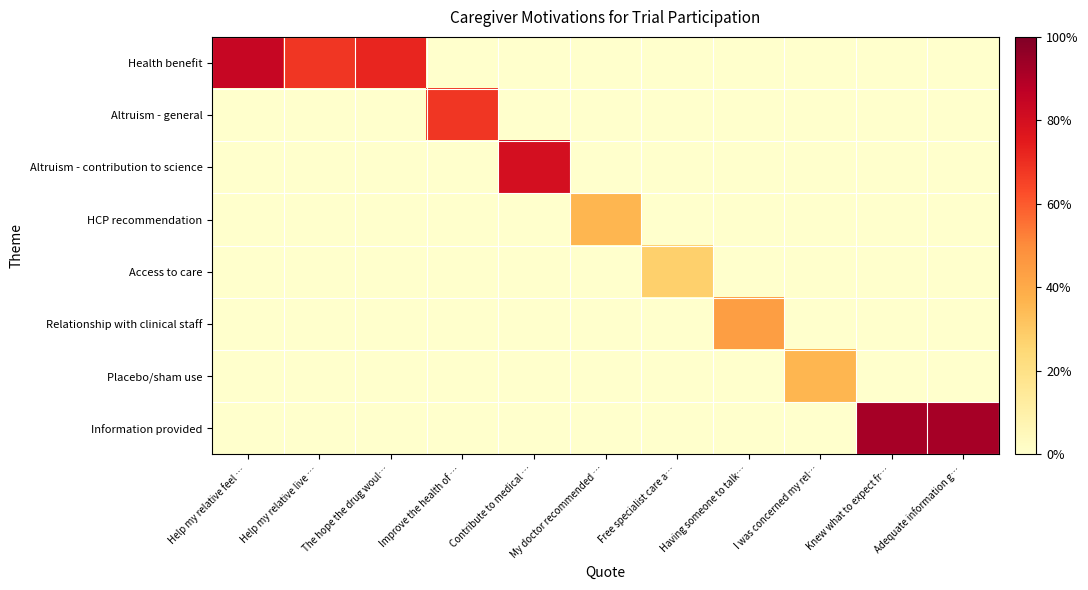

Reading left to right, extract all data points from this chart.

Health benefit: Help my relative feel …=84.0	Help my relative live …=68.0	The hope the drug woul…=72.0	Improve the health of …=0.0	Contribute to medical …=0.0	My doctor recommended …=0.0	Free specialist care a…=0.0	Having someone to talk…=0.0	I was concerned my rel…=0.0	Knew what to expect fr…=0.0	Adequate information g…=0.0
Altruism - general: Help my relative feel …=0.0	Help my relative live …=0.0	The hope the drug woul…=0.0	Improve the health of …=68.0	Contribute to medical …=0.0	My doctor recommended …=0.0	Free specialist care a…=0.0	Having someone to talk…=0.0	I was concerned my rel…=0.0	Knew what to expect fr…=0.0	Adequate information g…=0.0
Altruism - contribution to science: Help my relative feel …=0.0	Help my relative live …=0.0	The hope the drug woul…=0.0	Improve the health of …=0.0	Contribute to medical …=80.0	My doctor recommended …=0.0	Free specialist care a…=0.0	Having someone to talk…=0.0	I was concerned my rel…=0.0	Knew what to expect fr…=0.0	Adequate information g…=0.0
HCP recommendation: Help my relative feel …=0.0	Help my relative live …=0.0	The hope the drug woul…=0.0	Improve the health of …=0.0	Contribute to medical …=0.0	My doctor recommended …=36.0	Free specialist care a…=0.0	Having someone to talk…=0.0	I was concerned my rel…=0.0	Knew what to expect fr…=0.0	Adequate information g…=0.0
Access to care: Help my relative feel …=0.0	Help my relative live …=0.0	The hope the drug woul…=0.0	Improve the health of …=0.0	Contribute to medical …=0.0	My doctor recommended …=0.0	Free specialist care a…=28.0	Having someone to talk…=0.0	I was concerned my rel…=0.0	Knew what to expect fr…=0.0	Adequate information g…=0.0
Relationship with clinical staff: Help my relative feel …=0.0	Help my relative live …=0.0	The hope the drug woul…=0.0	Improve the health of …=0.0	Contribute to medical …=0.0	My doctor recommended …=0.0	Free specialist care a…=0.0	Having someone to talk…=44.0	I was concerned my rel…=0.0	Knew what to expect fr…=0.0	Adequate information g…=0.0
Placebo/sham use: Help my relative feel …=0.0	Help my relative live …=0.0	The hope the drug woul…=0.0	Improve the health of …=0.0	Contribute to medical …=0.0	My doctor recommended …=0.0	Free specialist care a…=0.0	Having someone to talk…=0.0	I was concerned my rel…=36.0	Knew what to expect fr…=0.0	Adequate information g…=0.0
Information provided: Help my relative feel …=0.0	Help my relative live …=0.0	The hope the drug woul…=0.0	Improve the health of …=0.0	Contribute to medical …=0.0	My doctor recommended …=0.0	Free specialist care a…=0.0	Having someone to talk…=0.0	I was concerned my rel…=0.0	Knew what to expect fr…=92.0	Adequate information g…=92.0